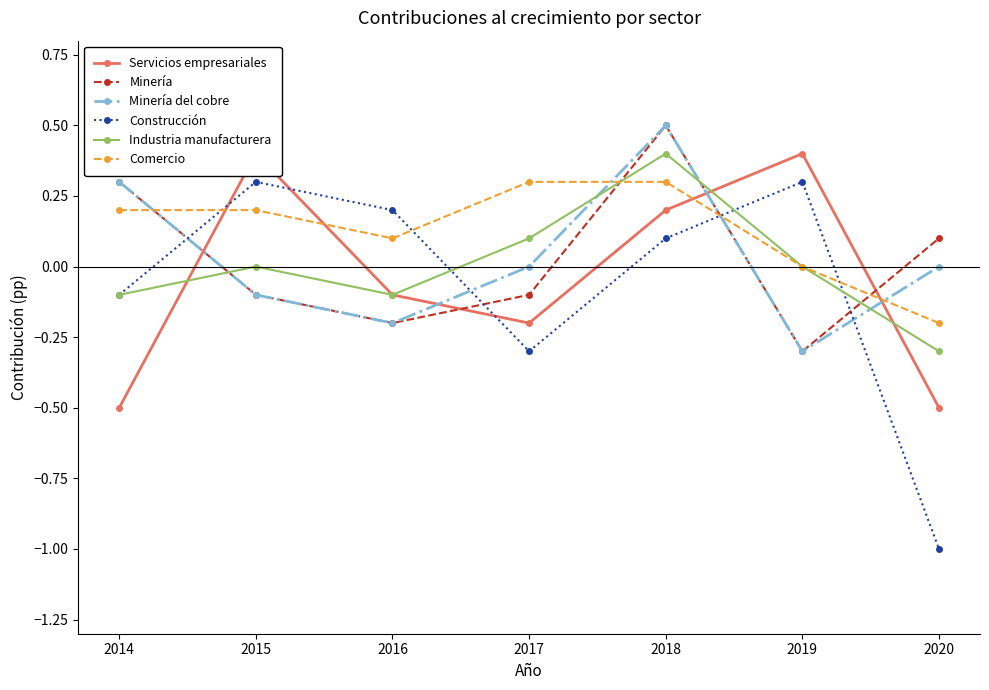

The Comercio series shows 0.3 at 2018. True or false?

True